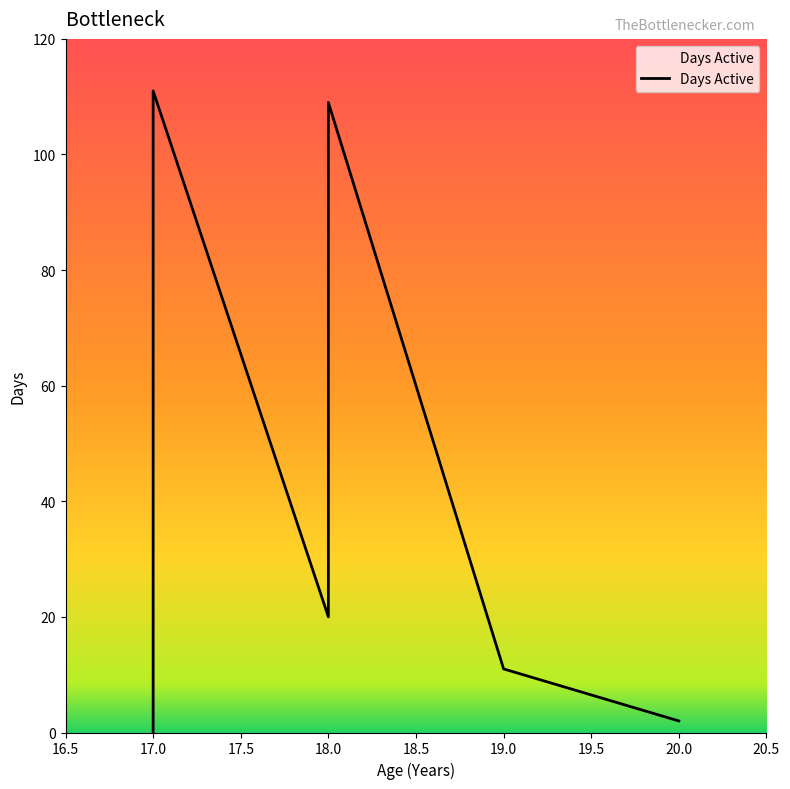

True or false: the data shows 5 at 19.

False